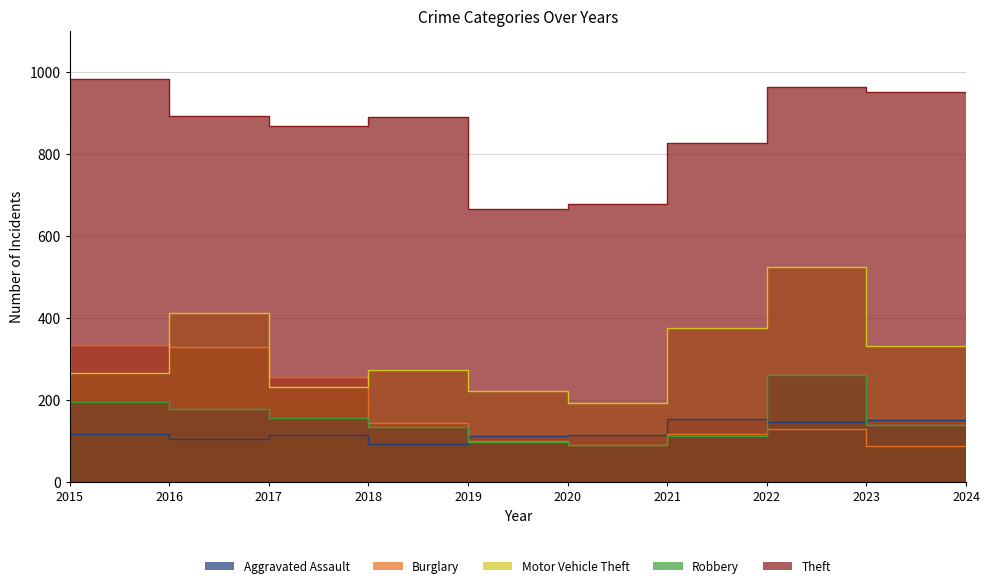

At how many categories does at least one series exceed 763?

8